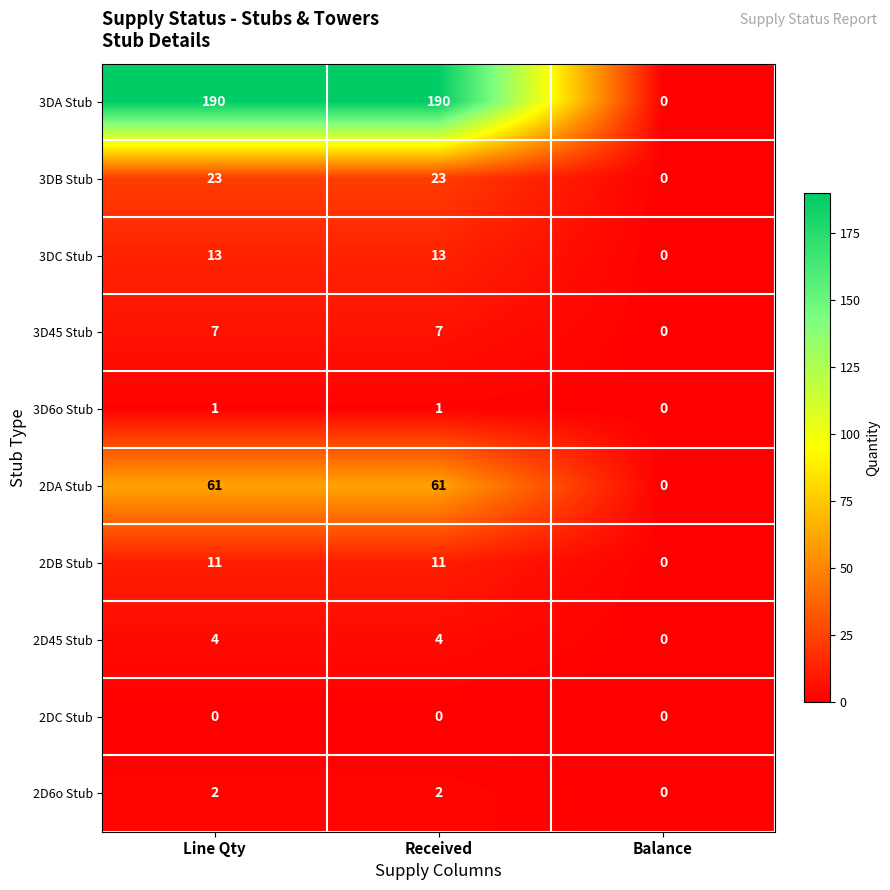

Which series has the largest range (max minus min)?

3DA Stub